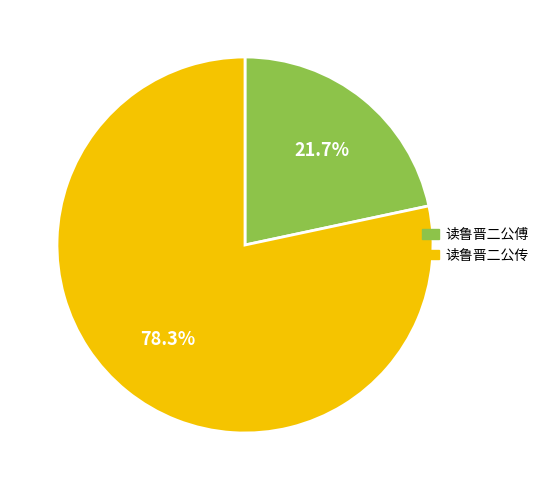

To the nearest percent, what is the combined percentage of 读鲁晋二公传 and 读鲁晋二公傅?

100%